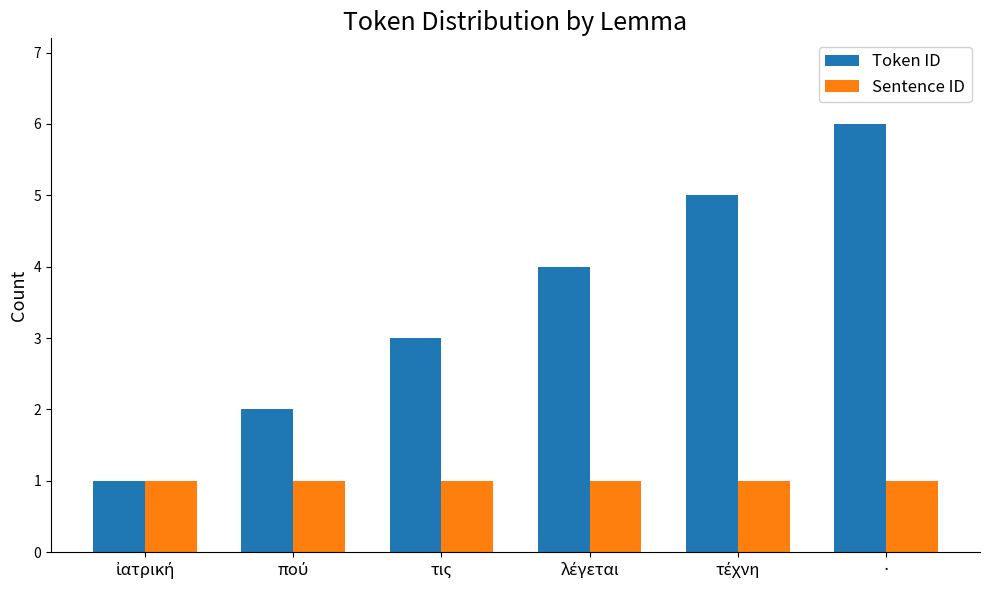

How many bars are there in each group?

2